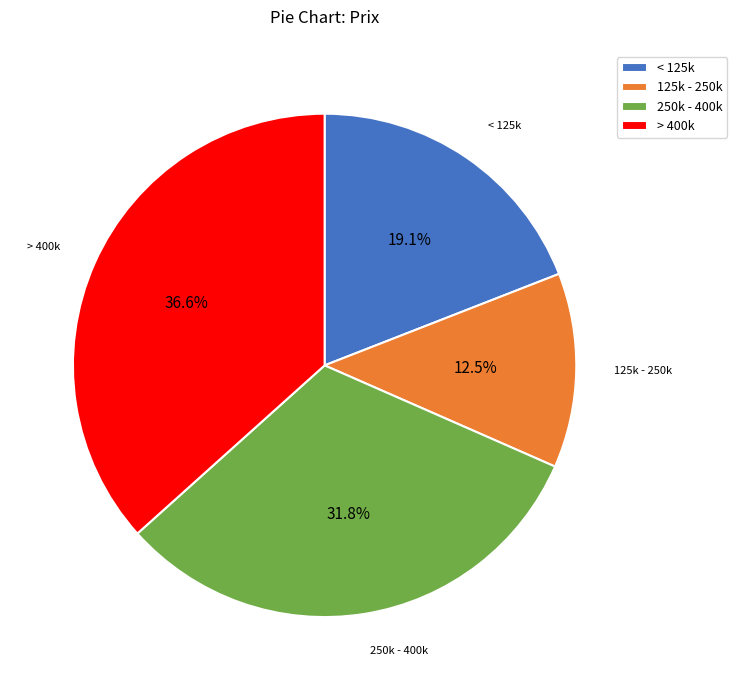

Is there a majority slice in this chart?

No